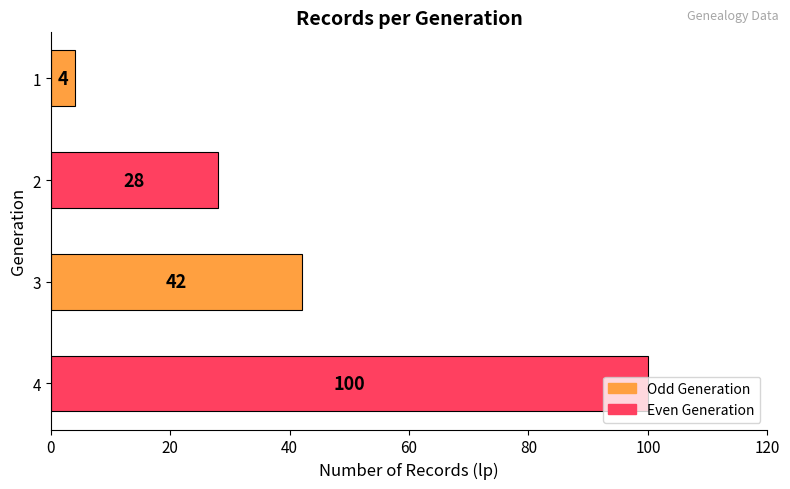

What is the value of the 4th bar from the top?

100